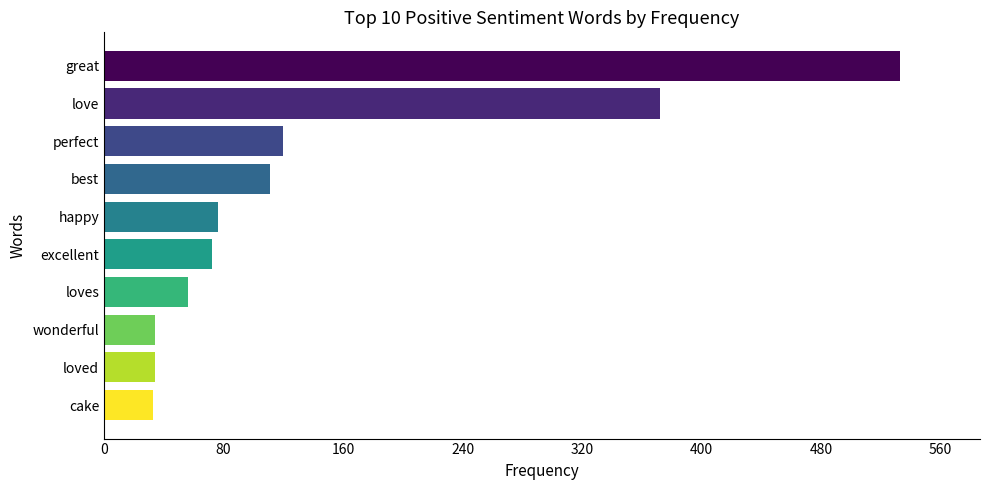

Are the bars horizontal?

Yes